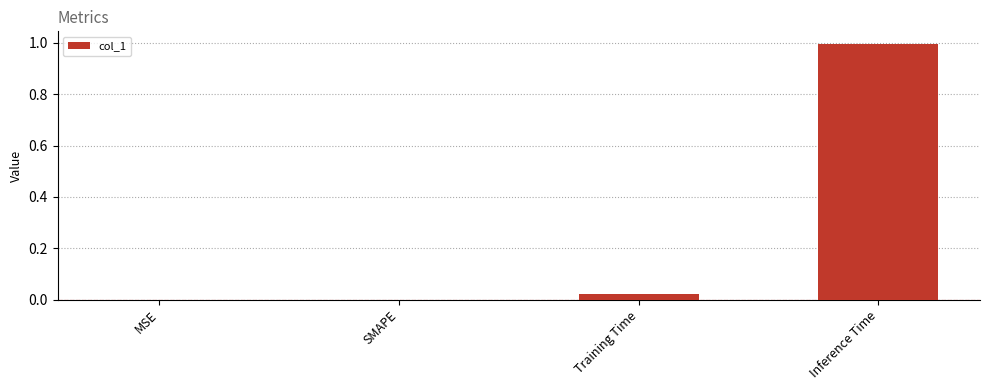

How many data points does each series have?

4